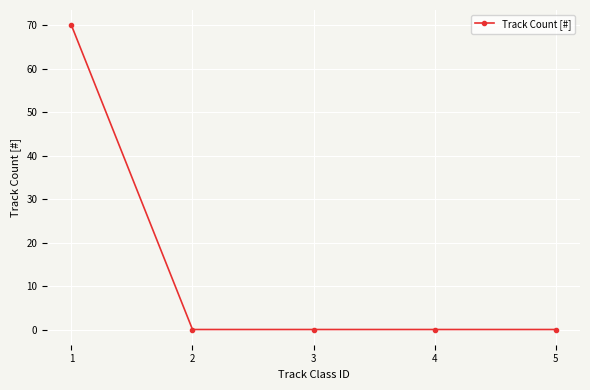

True or false: the data has more than 1 interior local peaks.

False